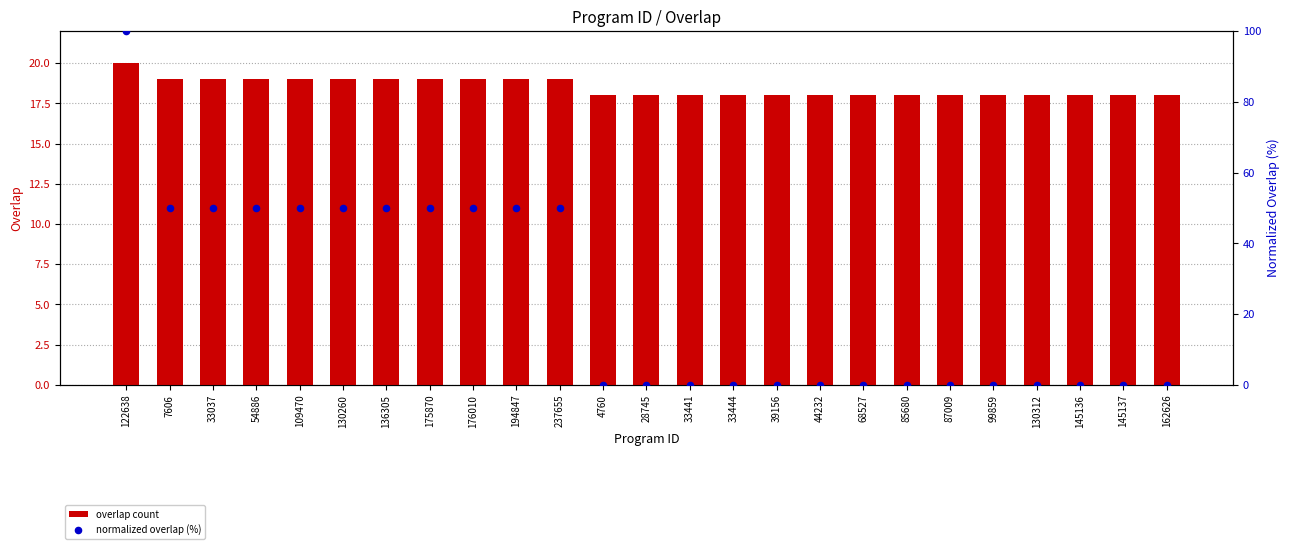

Which series has the largest total across all categories?

normalized overlap (%)